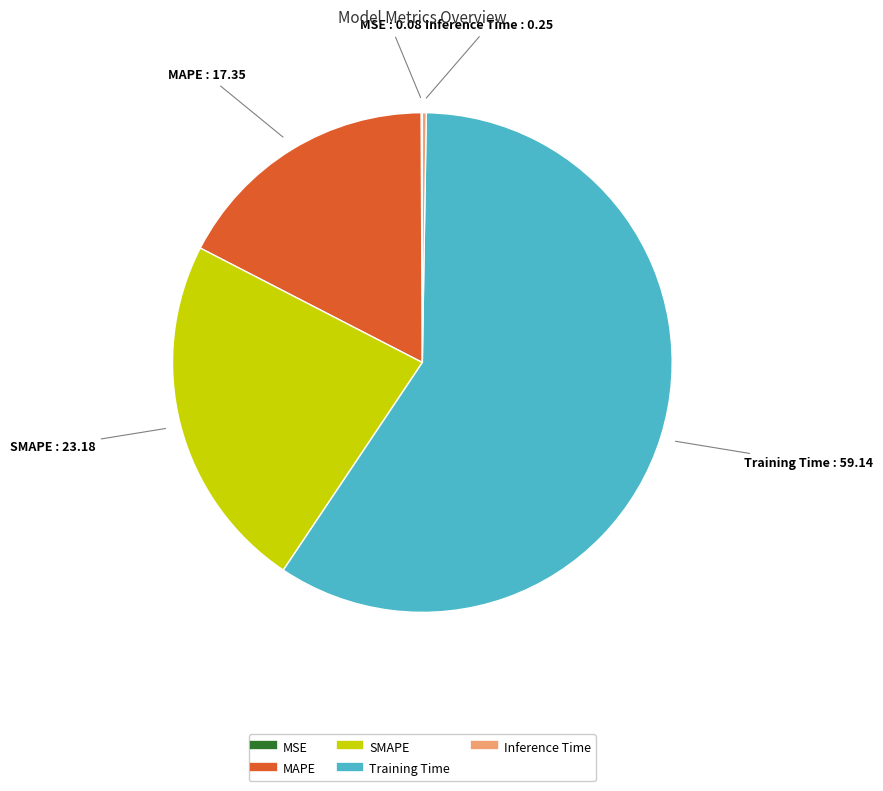

Which slice is the largest?

Training Time